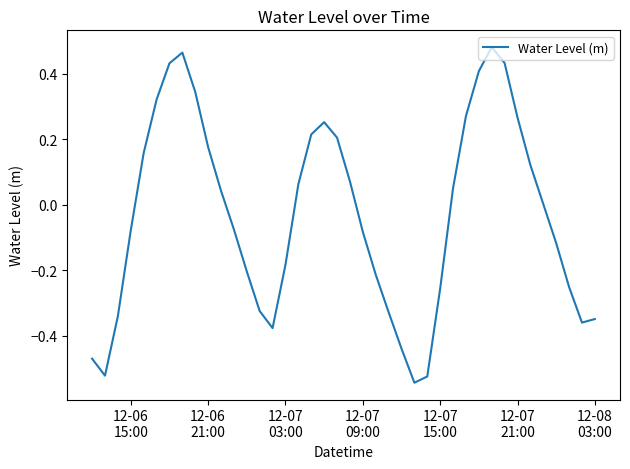

How many points are higher than both their immediate neighbors (excluding endpoints)?

3